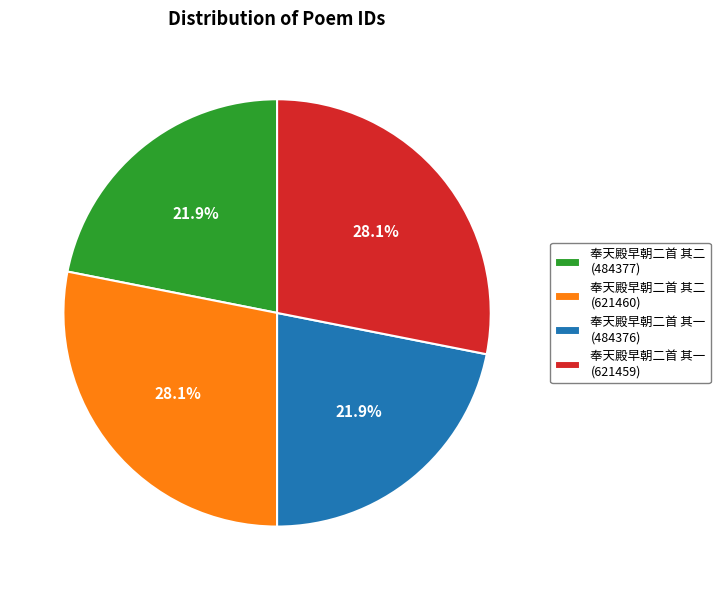

Is there a majority slice in this chart?

No